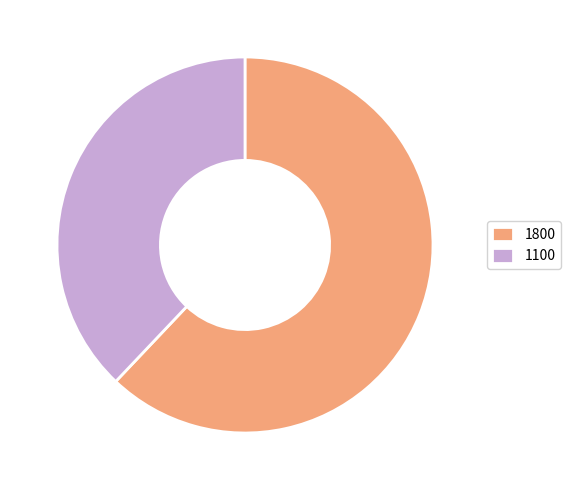

Combined, do 1100 and 1800 account for over 50%?

Yes